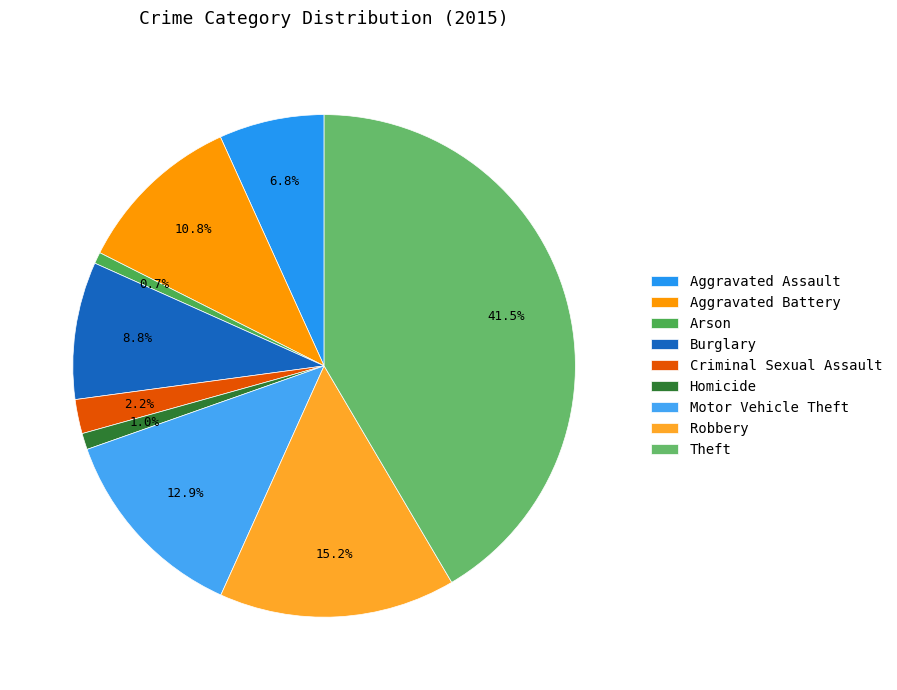

To the nearest percent, what percentage of the pie is Aggravated Assault?

7%